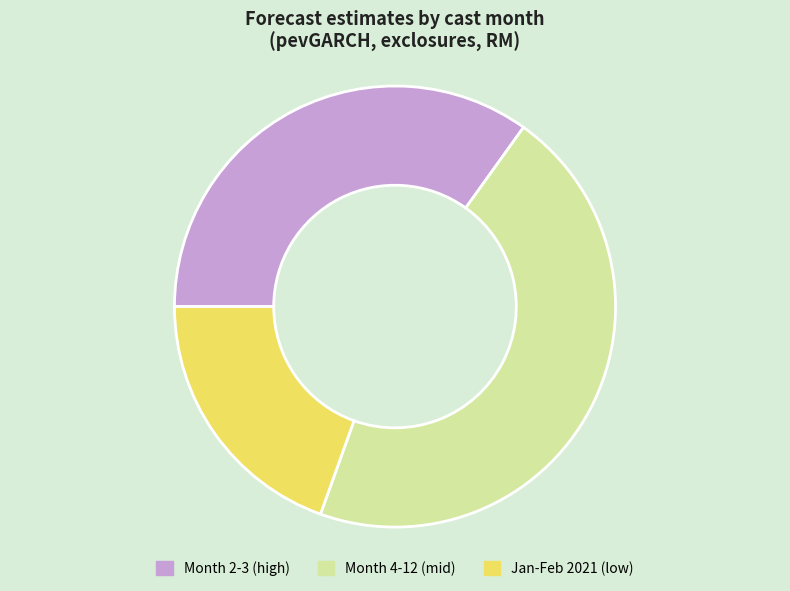

How many segments does this pie chart have?

3